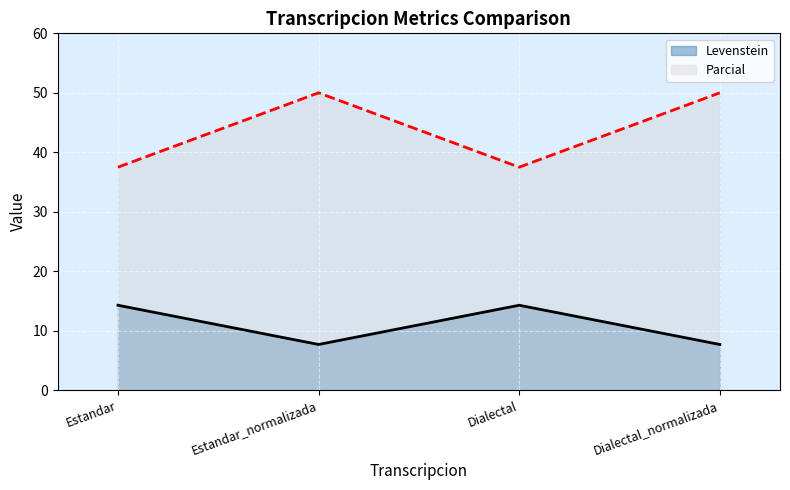

List the series in order of their overall mean, lowest first.

Levenstein, Parcial